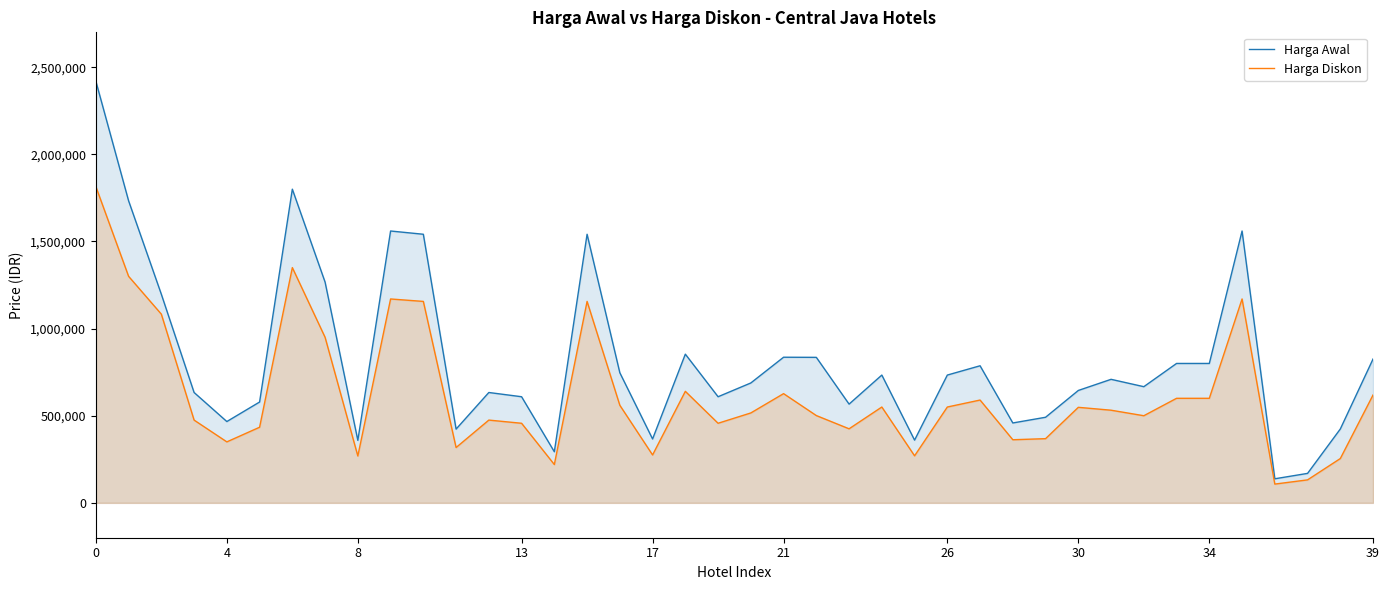

List the series in order of their overall mean, lowest first.

Harga Diskon, Harga Awal